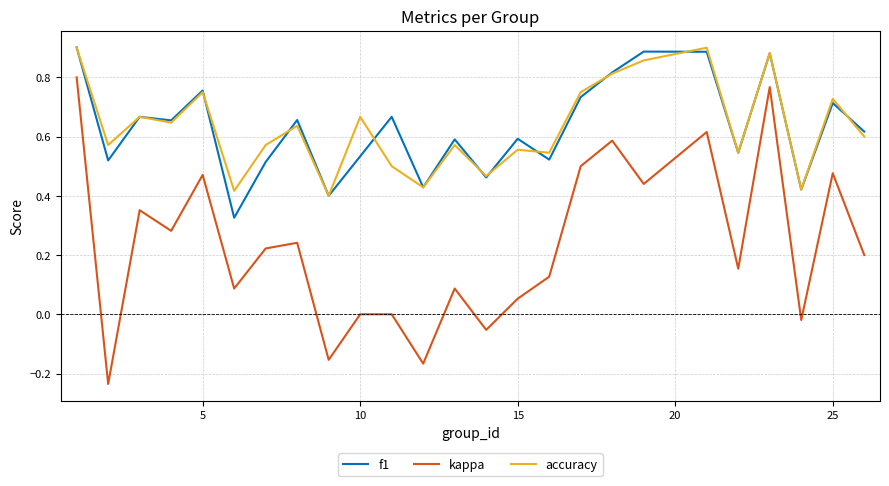

Which series has the widest spread of values?

kappa